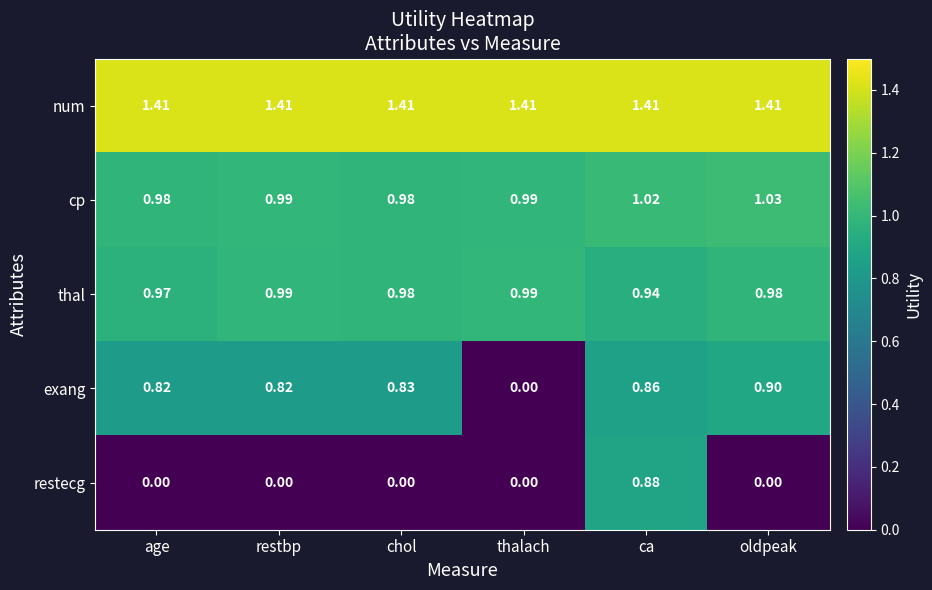

Which series has the widest spread of values?

exang